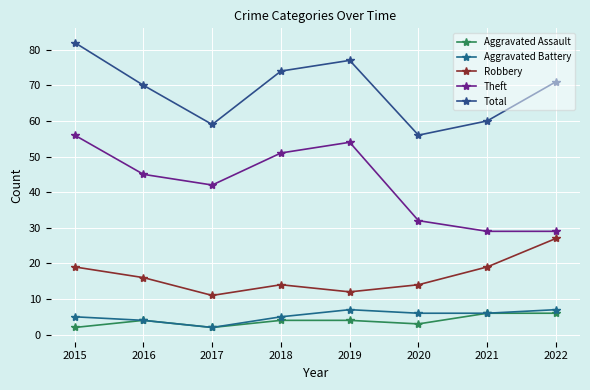

At which category does the chart reach its peak across all series?

2015